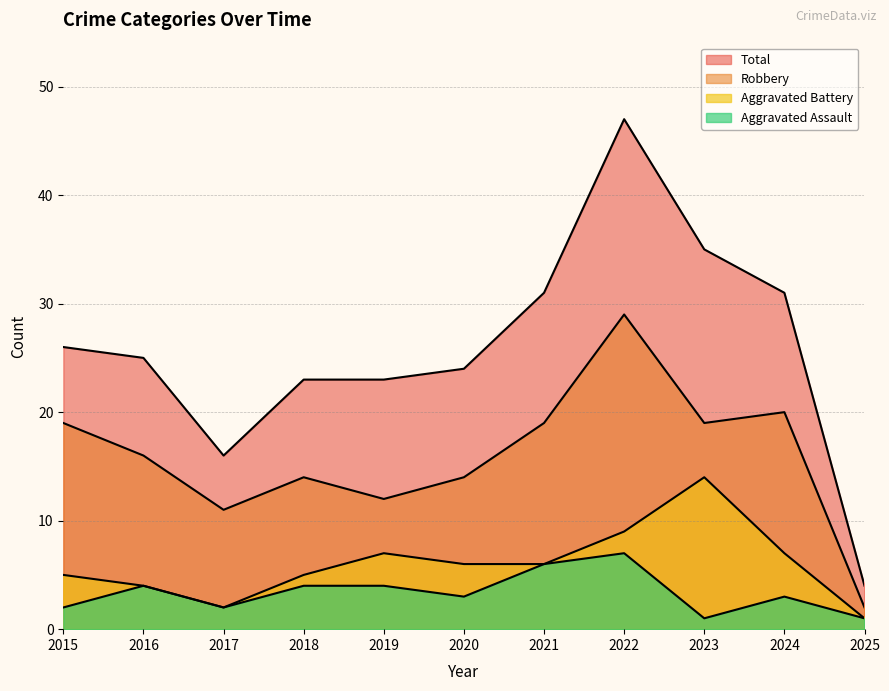

Which series has the largest total across all categories?

Total